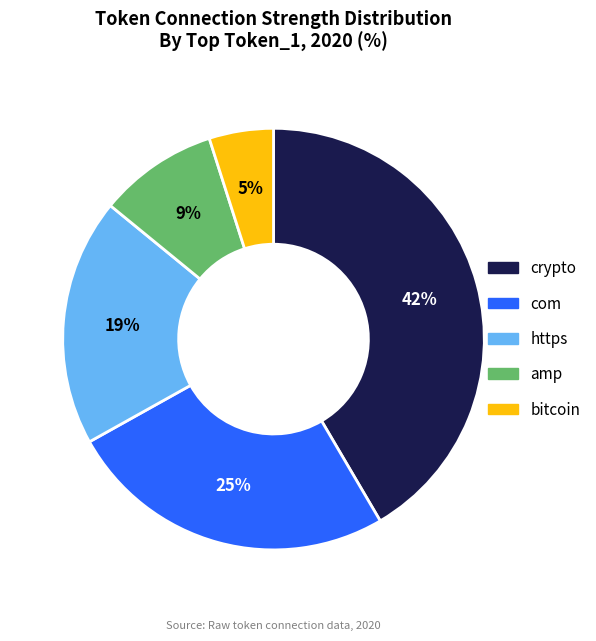

How many segments does this pie chart have?

5